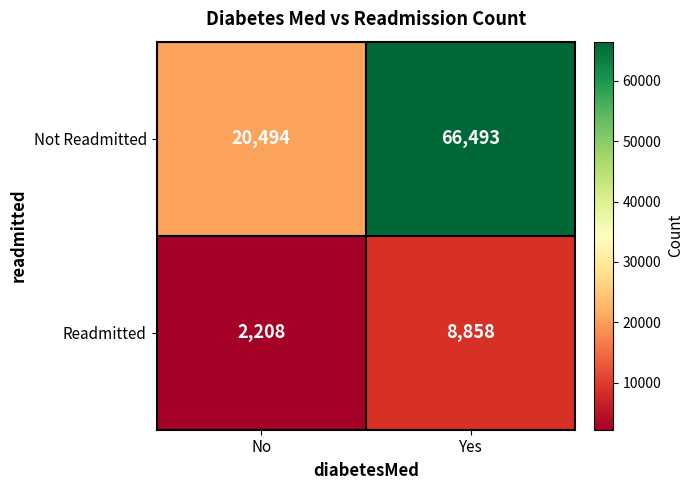

Reading left to right, transcribe all the data shown in this chart.

Not Readmitted: 20494	66493
Readmitted: 2208	8858